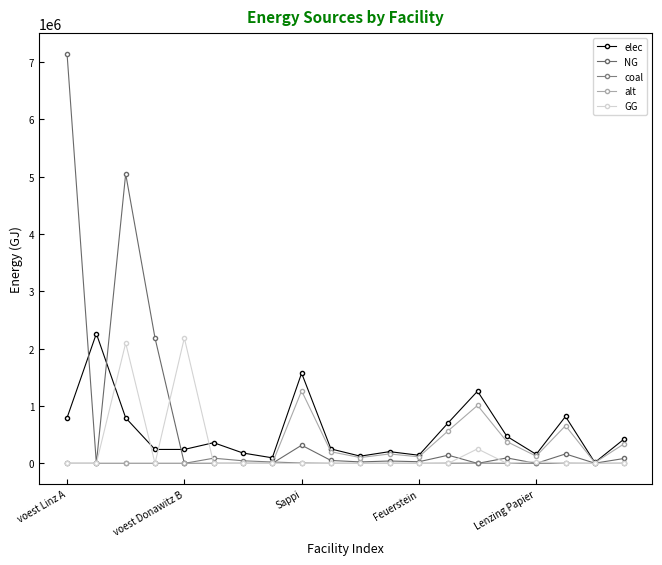

Which series has the largest total across all categories?

NG